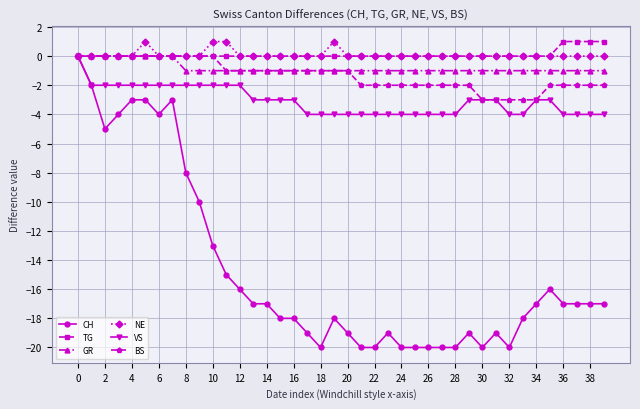

What is the minimum value for VS?

-4